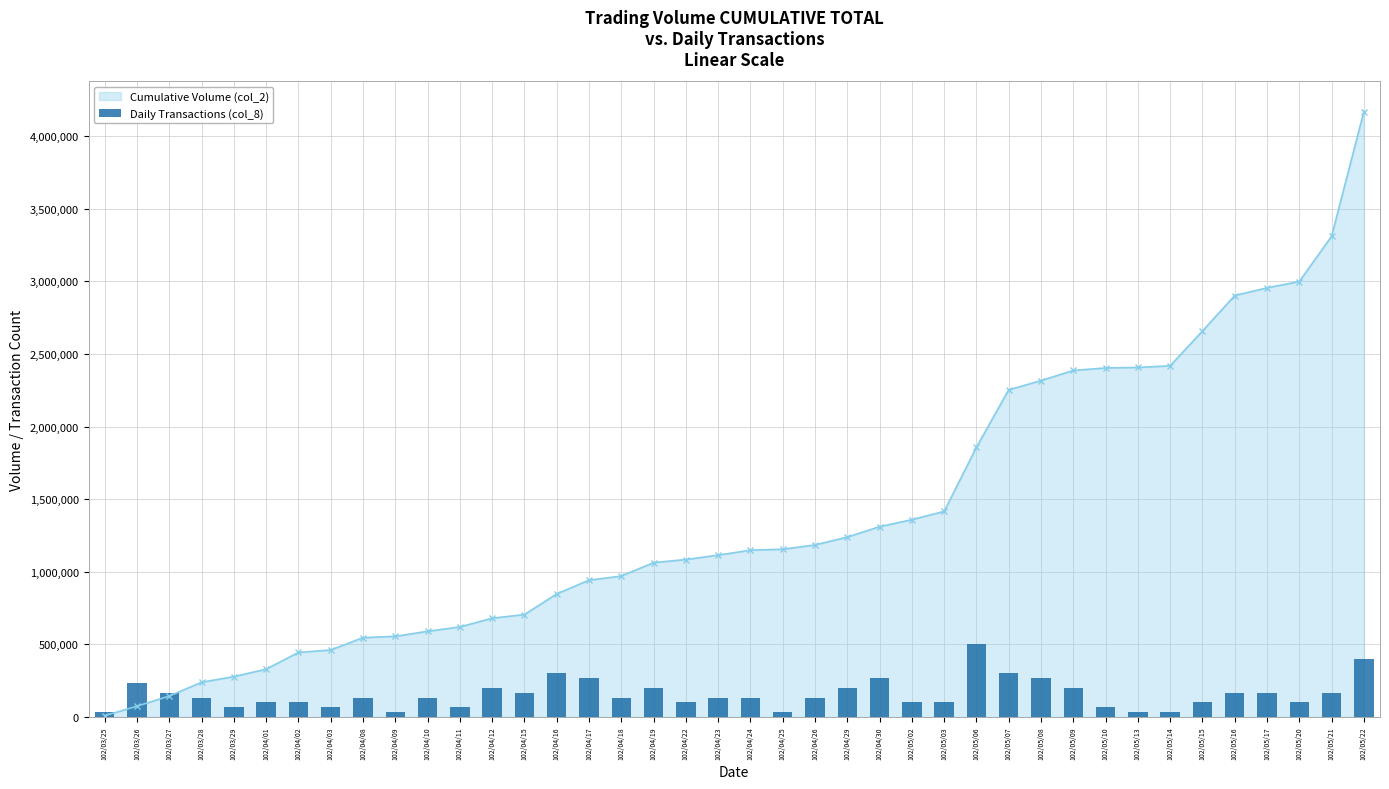

True or false: the data shows 133457.3 at 102/04/26.

True